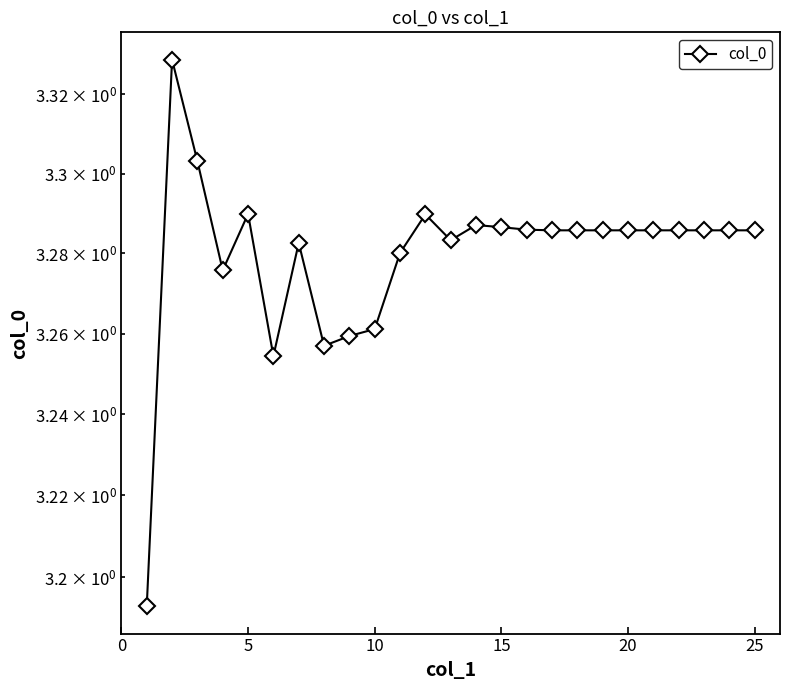

What is the smallest value displayed?

3.2